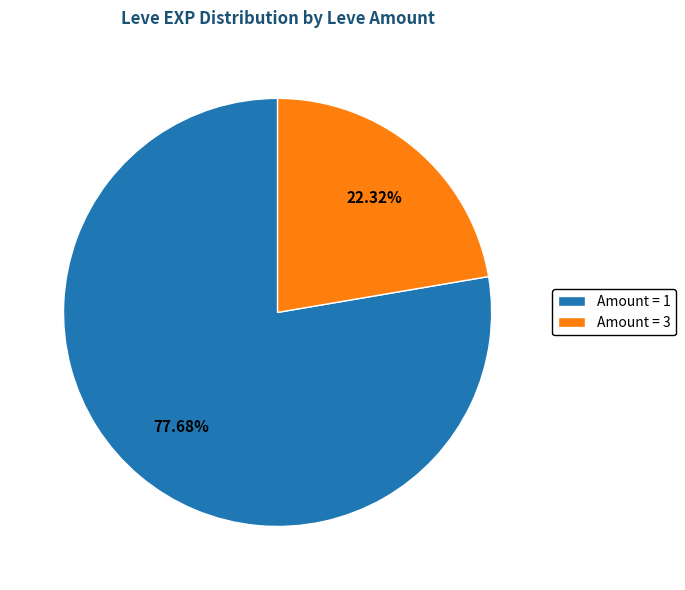

Is the sum of Amount = 3 and Amount = 1 greater than half?

Yes